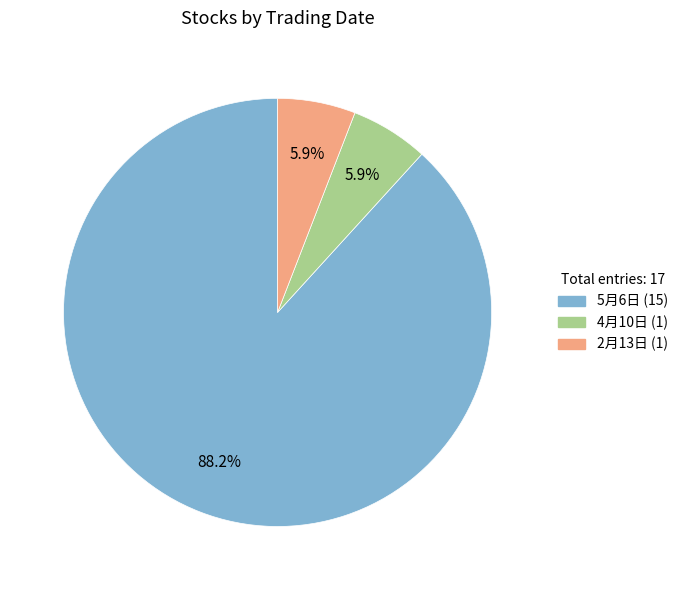

What is the total percentage of 4月10日 and 5月6日?

94.1%